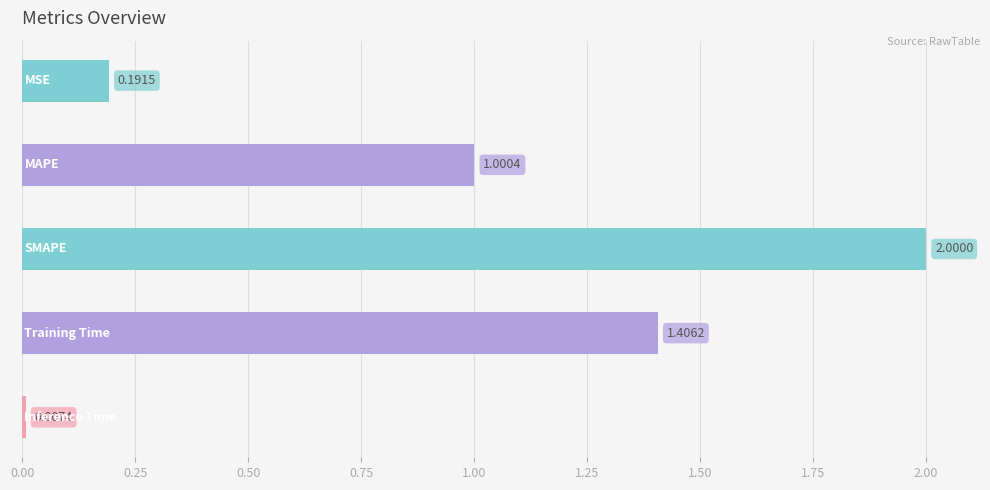

What is the difference between the maximum and minimum values?

2.0